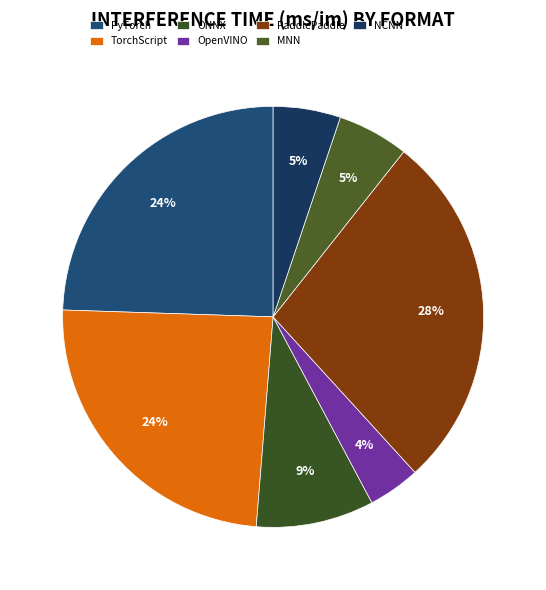

Which has a higher value, ONNX or OpenVINO?

ONNX